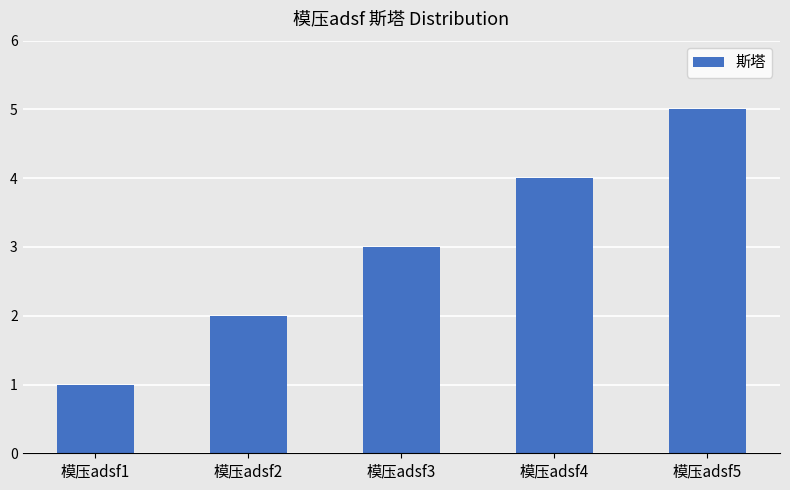

Count the values in the range 2 to 4.

3